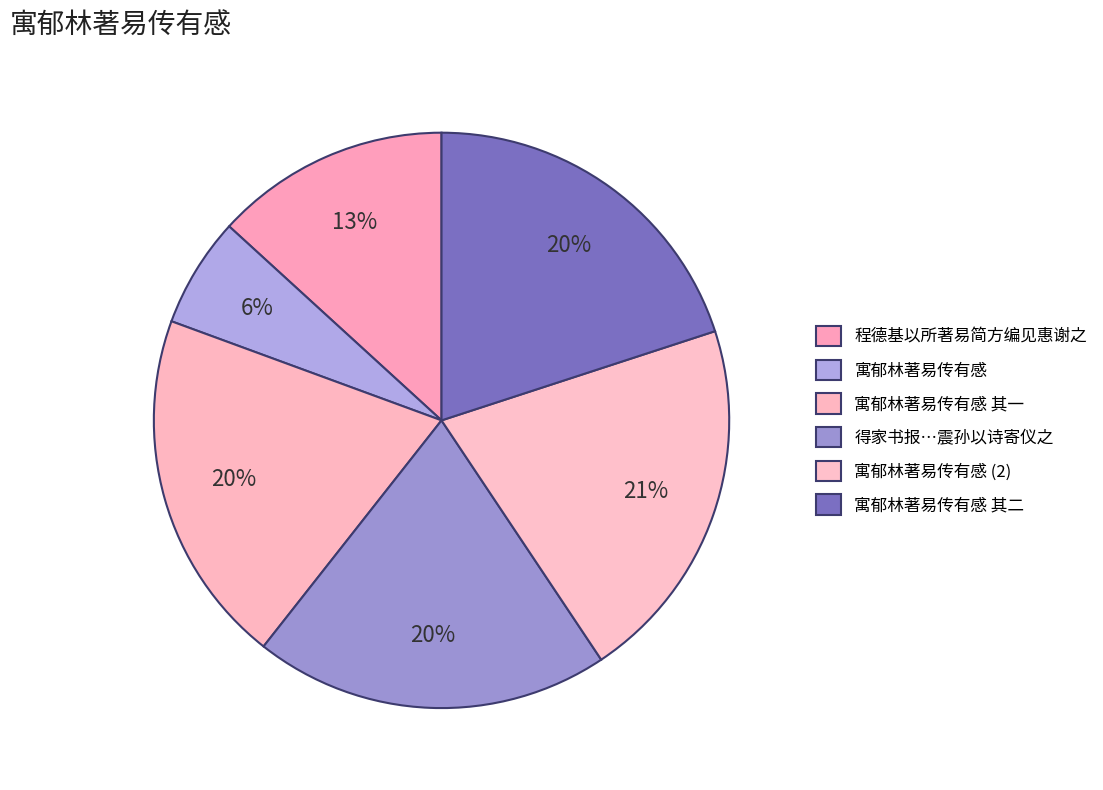

How many segments does this pie chart have?

6